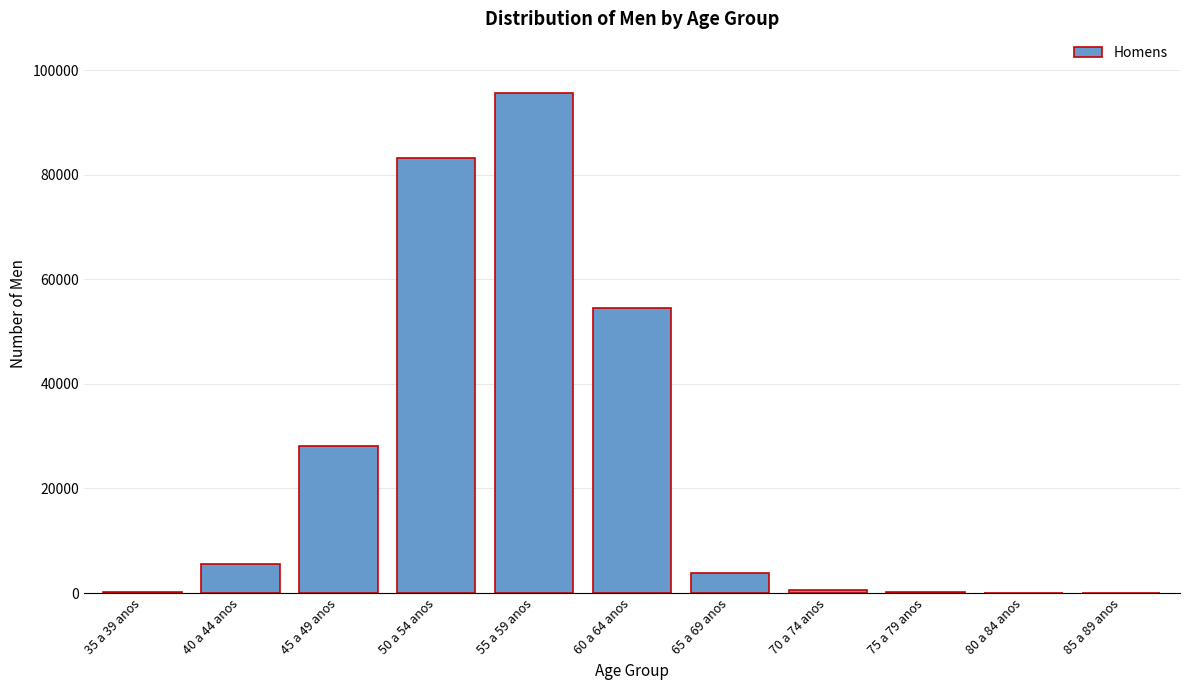

At which label is the value closest to 47820?

60 a 64 anos